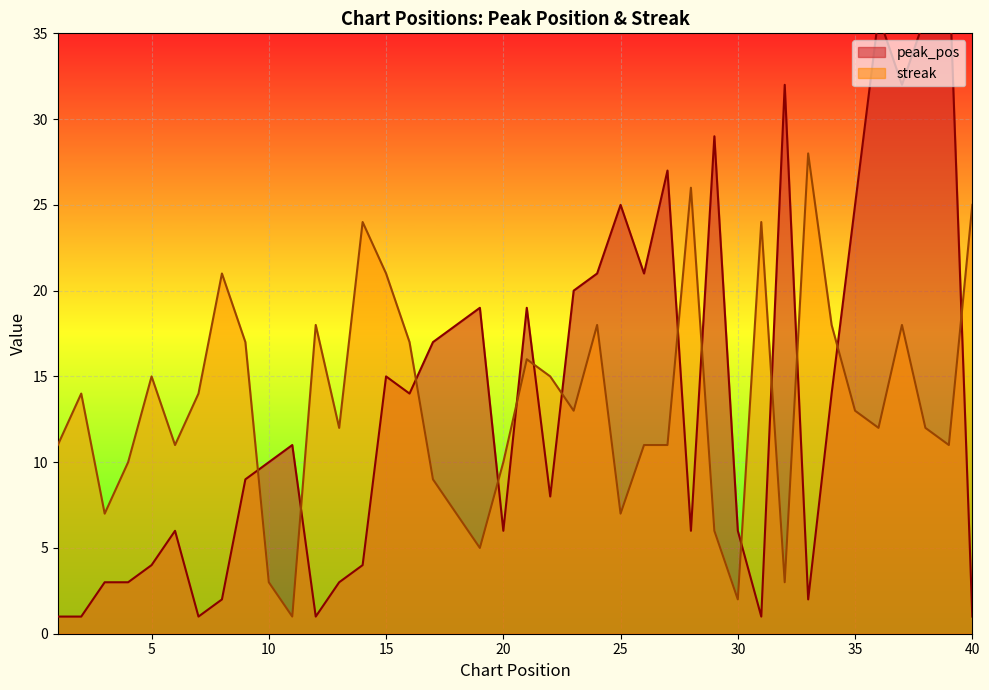

The peak_pos series shows 6 at 30. True or false?

True